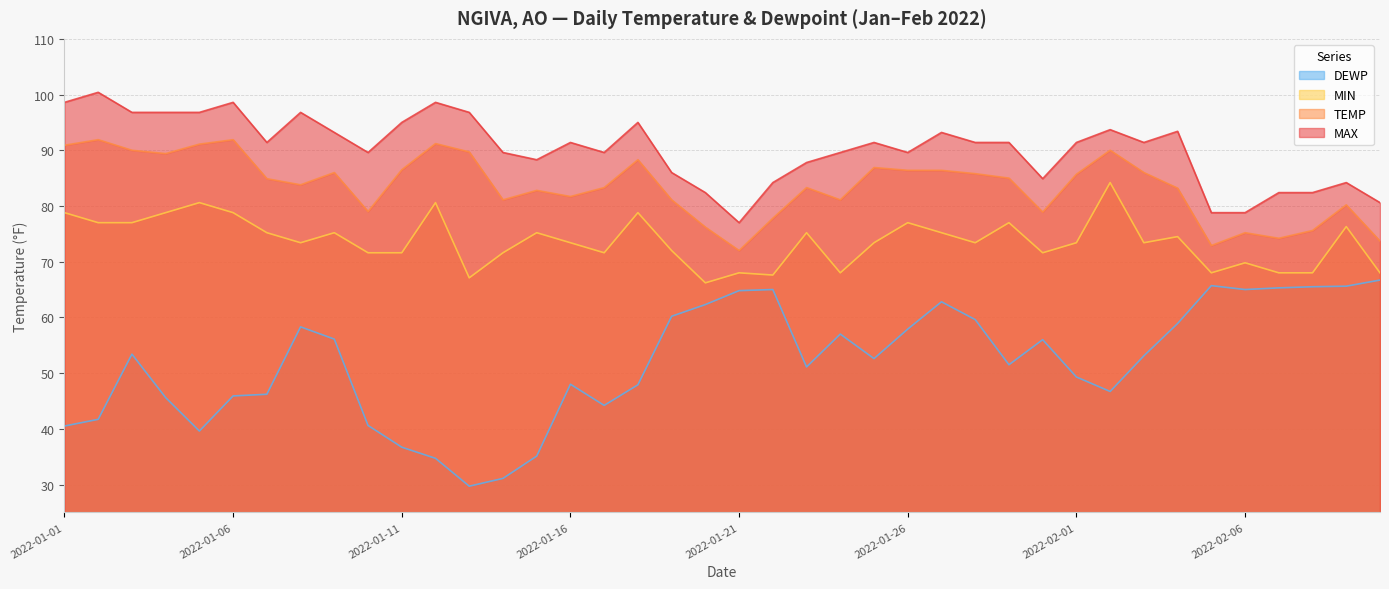

Where is the first local minimum for DEWP?

2022-01-05